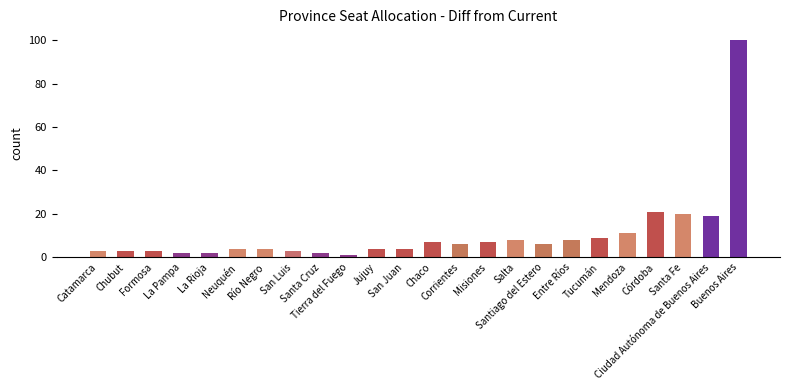

At which category does the chart reach its minimum across all series?

Tierra del Fuego